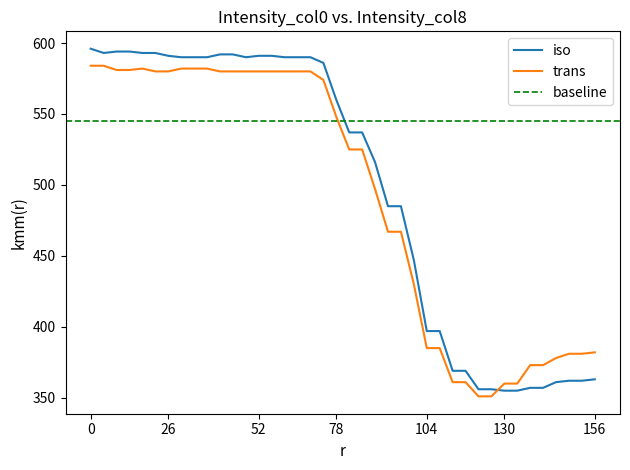

What is the maximum value shown in the chart?

596